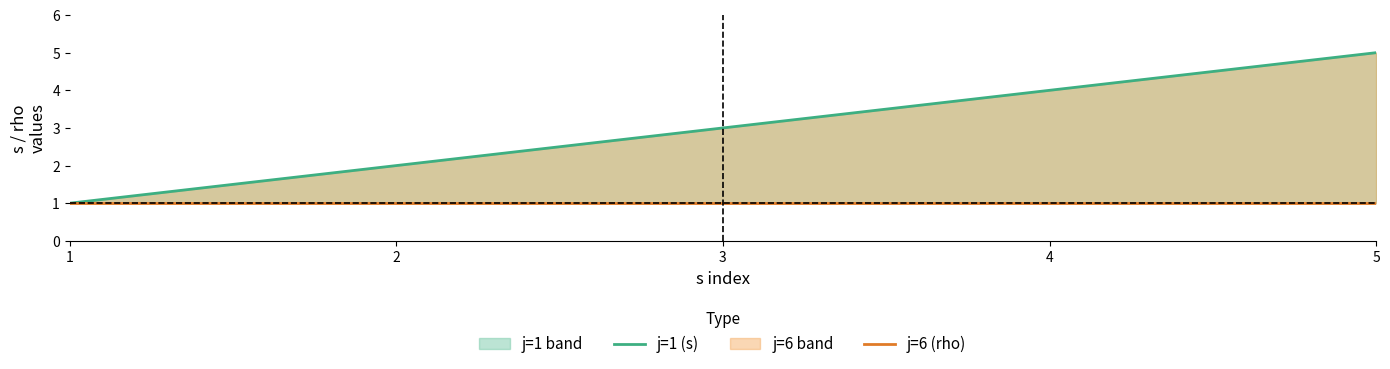

At which category does the chart reach its minimum across all series?

1